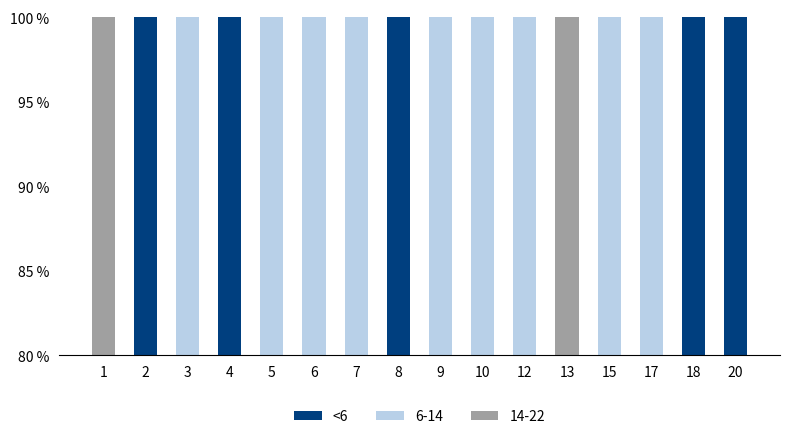

Which has a higher value, 8 or 6?

8